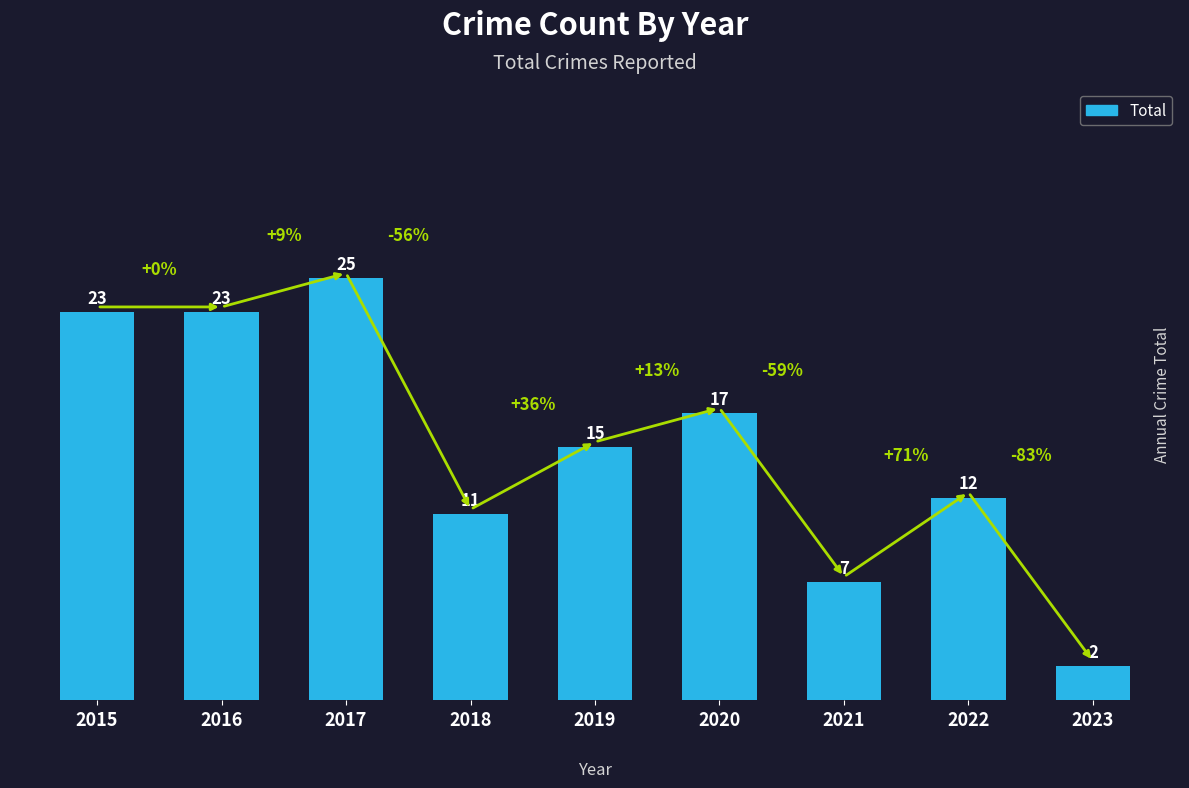

What is the difference between the values at 2023 and 2017?

23